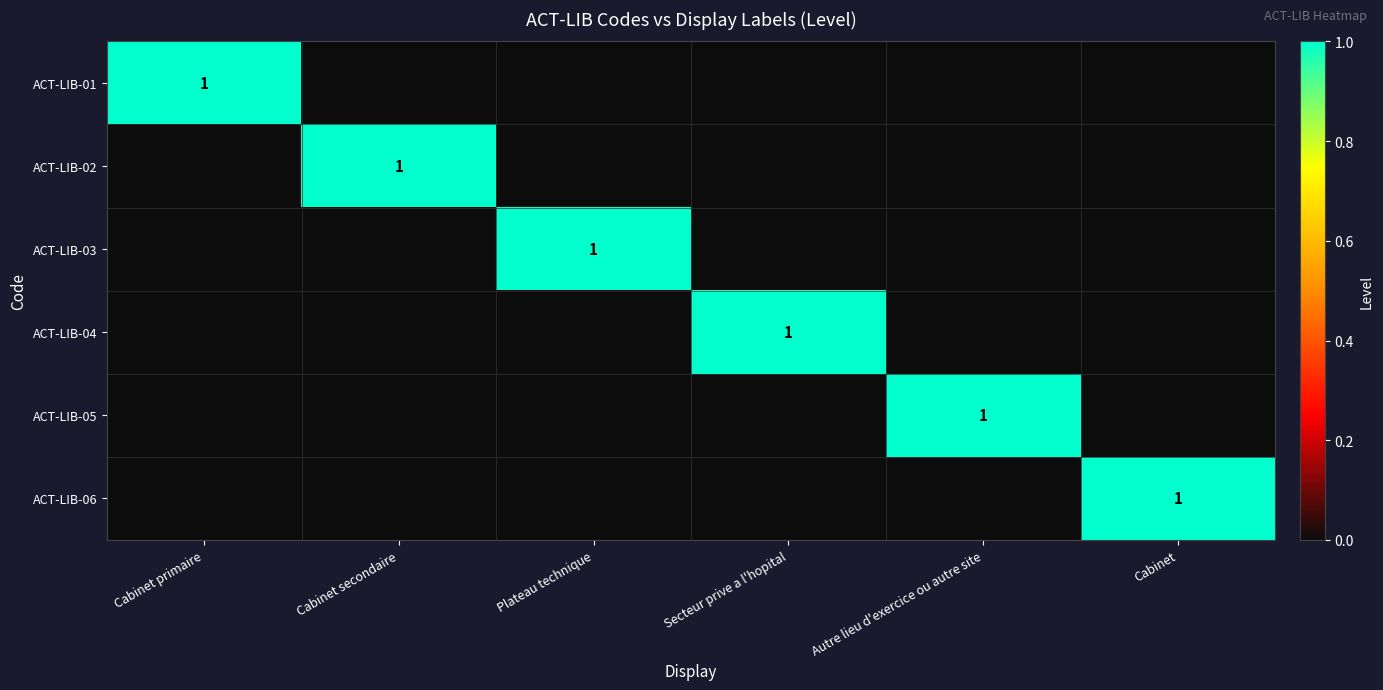

At which category is the sum across all series the highest?

Cabinet primaire